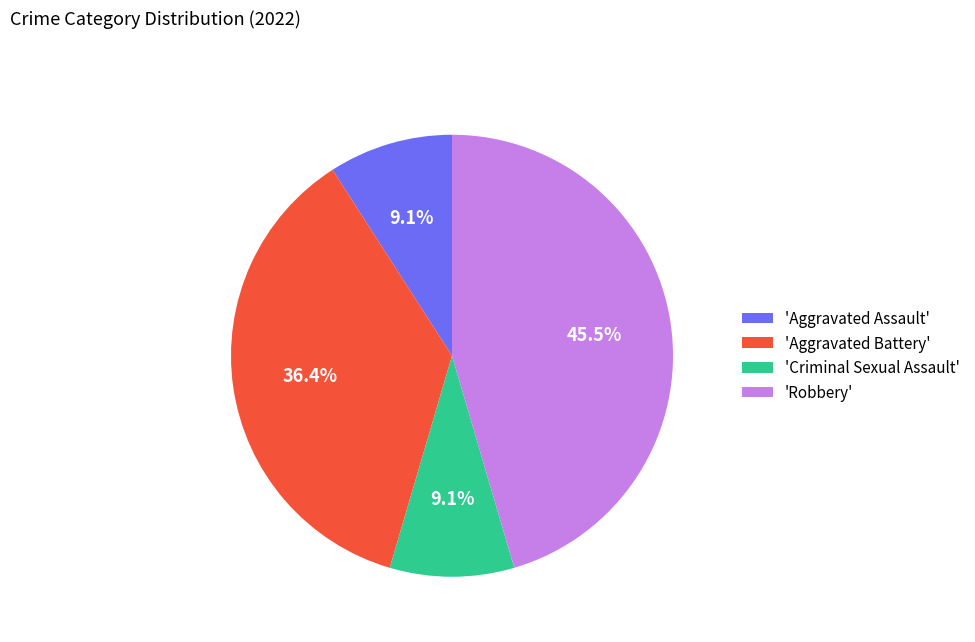

Which slice is the largest?

'Robbery'